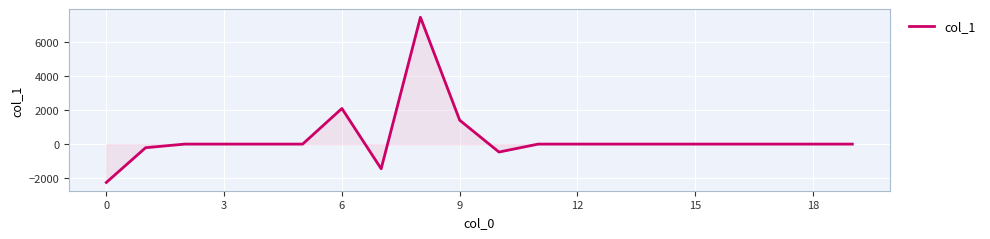

What is the difference between the maximum and minimum values?

9739.6